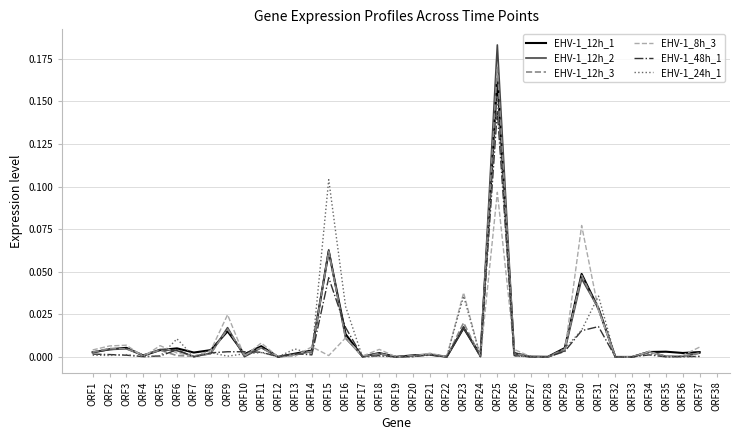

Which series has the largest range (max minus min)?

EHV-1_12h_2